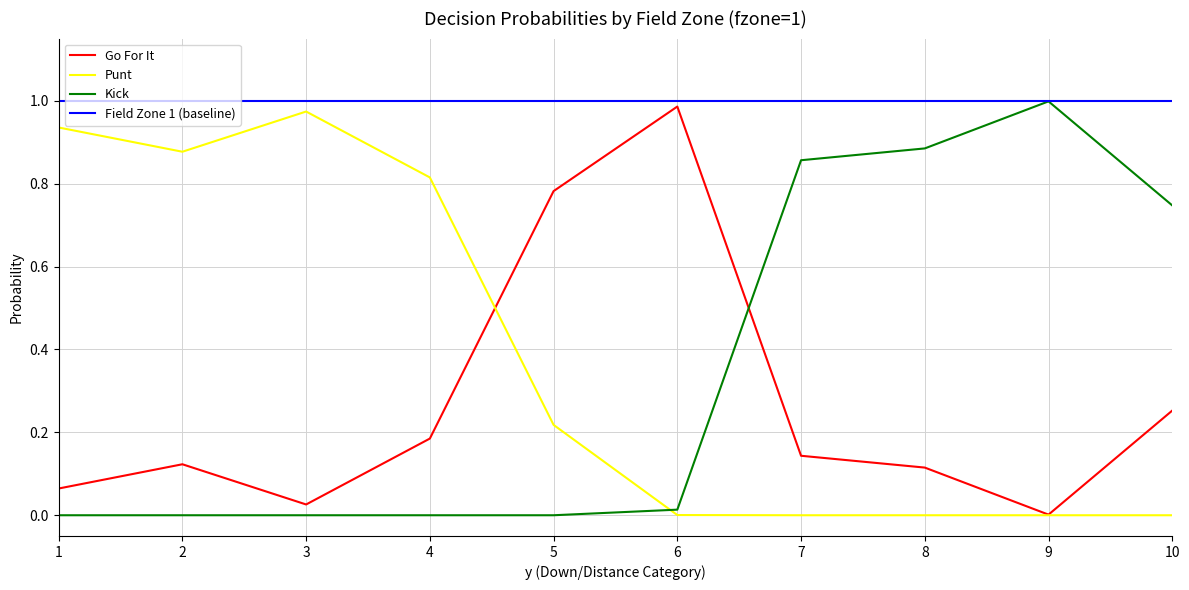

Where is the first local maximum for Punt?

3